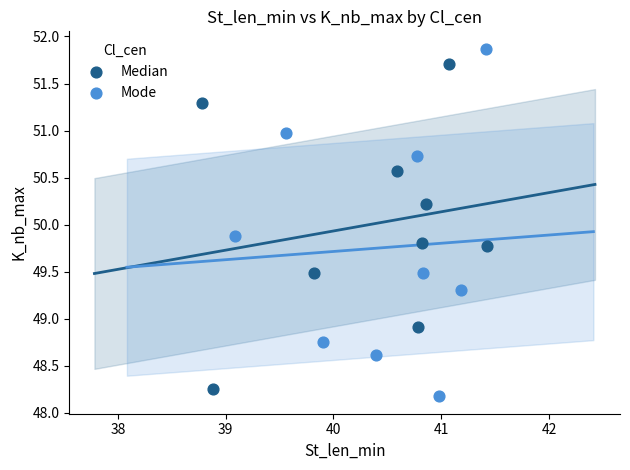

Which series has the widest spread of Y values?

Mode